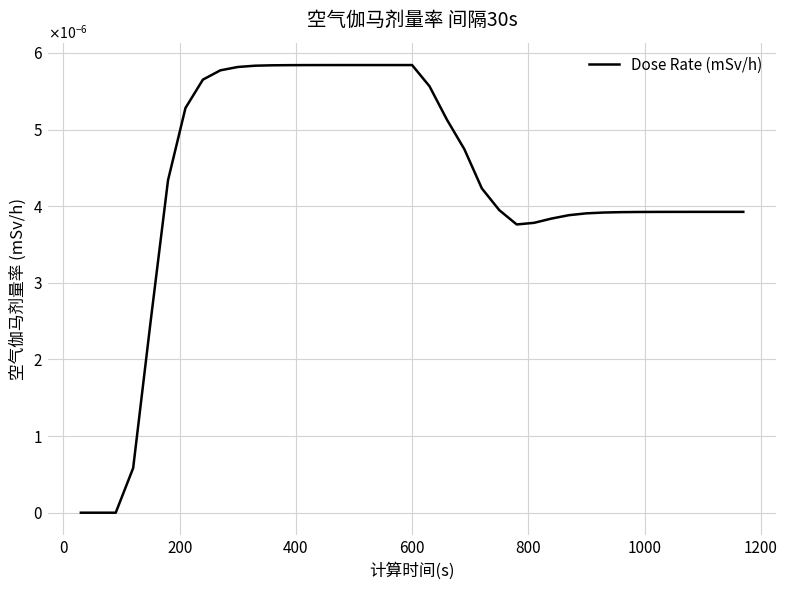

Is this an area chart (filled region under the line)?

No